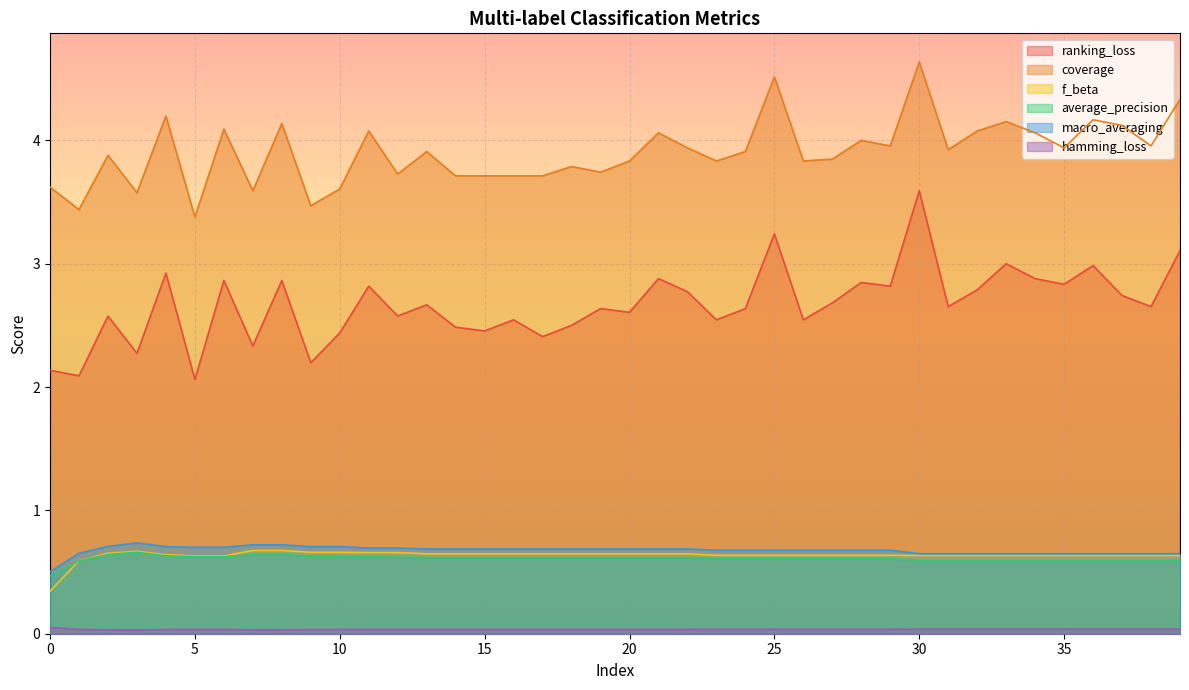

True or false: ranking_loss and macro_averaging intersect in this chart.

False